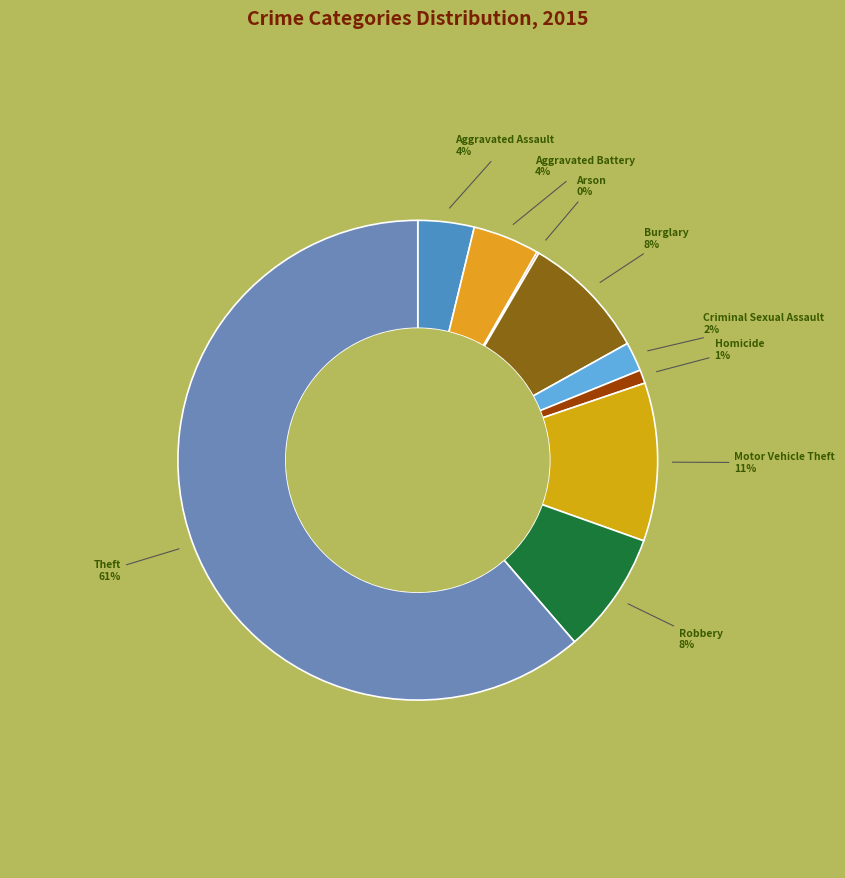

Is there a majority slice in this chart?

Yes